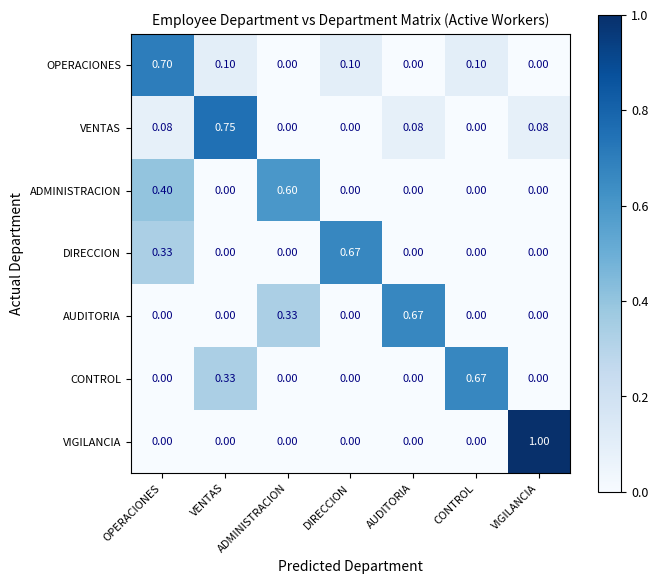

At which category does the chart reach its peak across all series?

VIGILANCIA